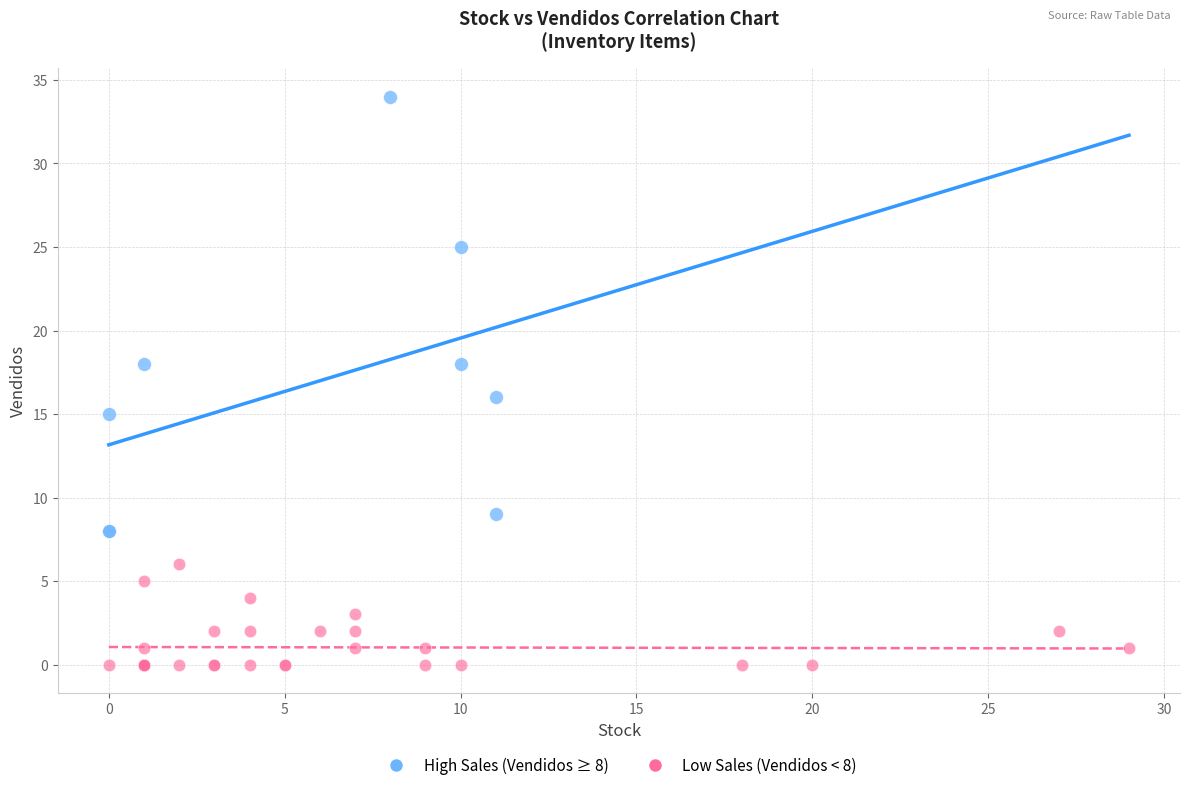

What are all the series names shown in the legend?

High Sales (Vendidos ≥ 8), Low Sales (Vendidos < 8)